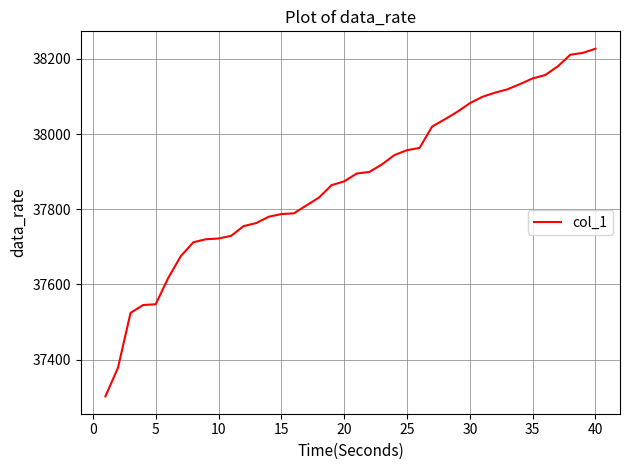

What is the greatest value displayed?

38227